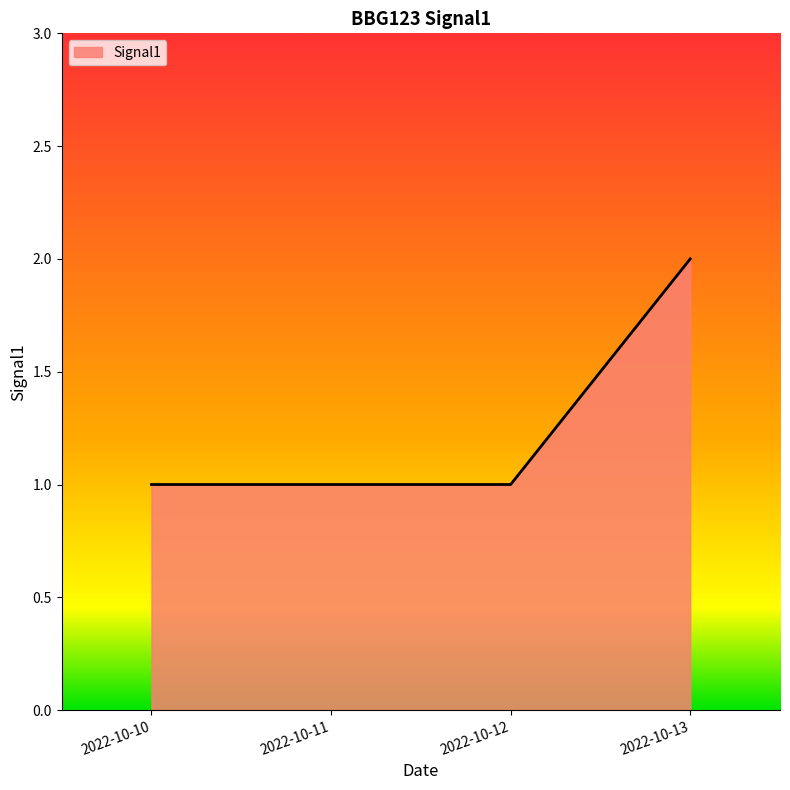

What is the average value?

1